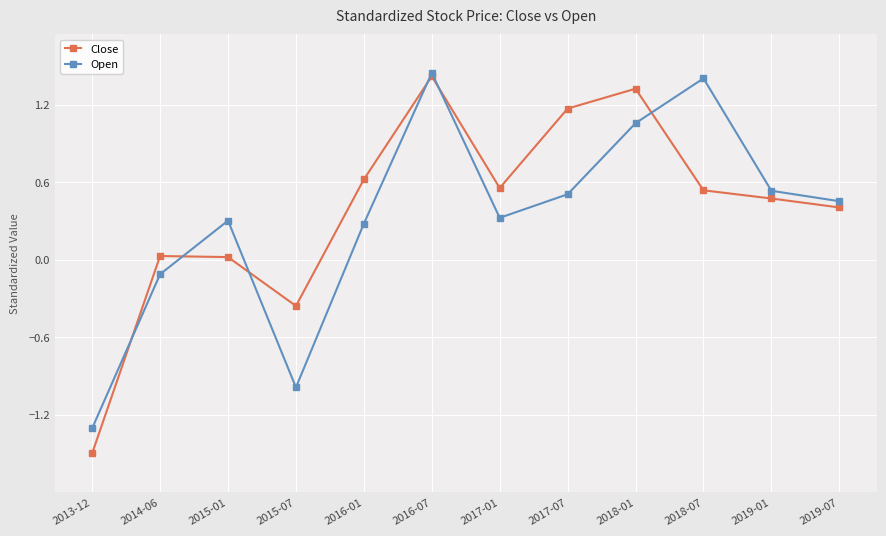

What is the total value across all series at 2018-07?

1.9